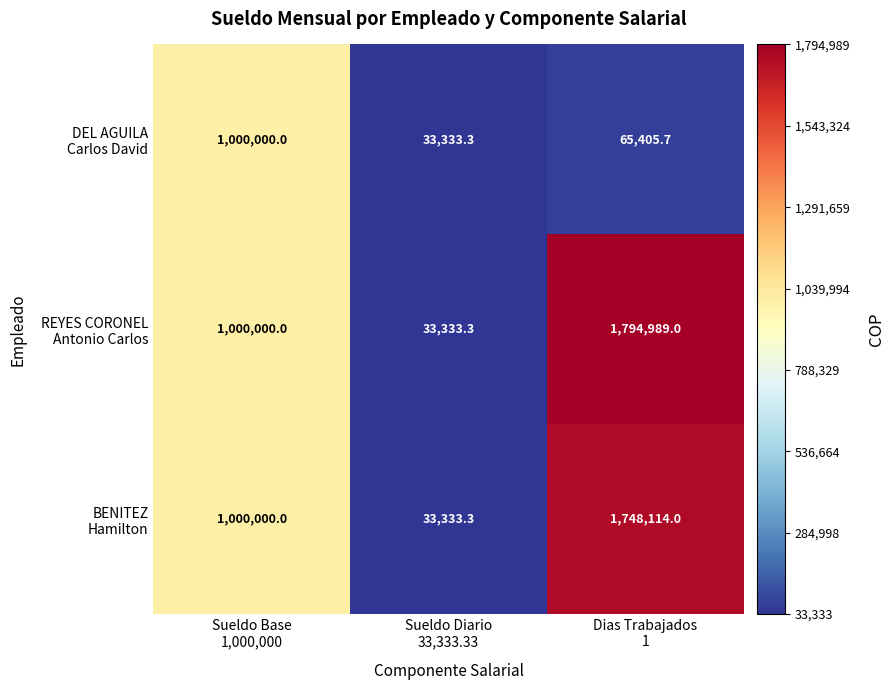

What is the greatest value displayed?

1794989.0